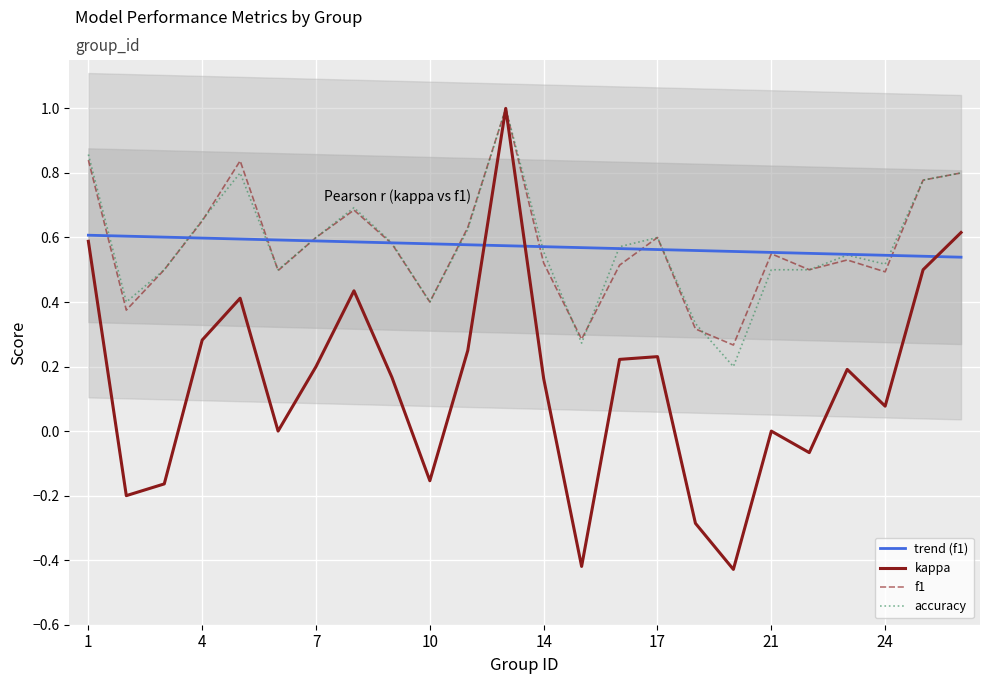

What is the difference between the highest and lowest values at 13?

1.0